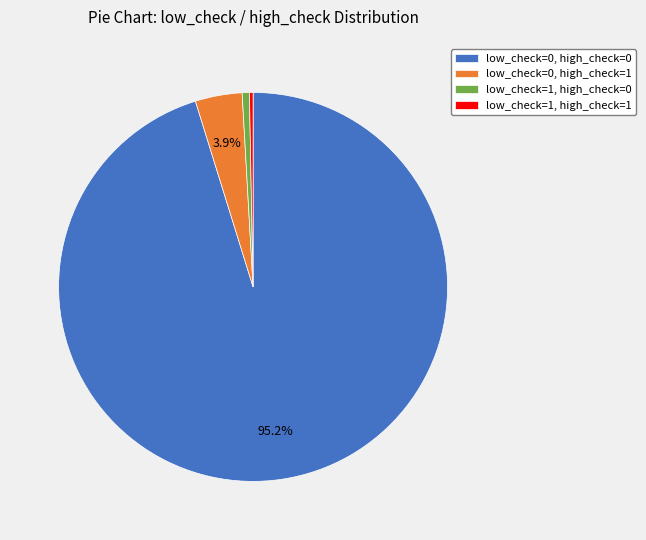

Which slice is the largest?

low_check=0, high_check=0